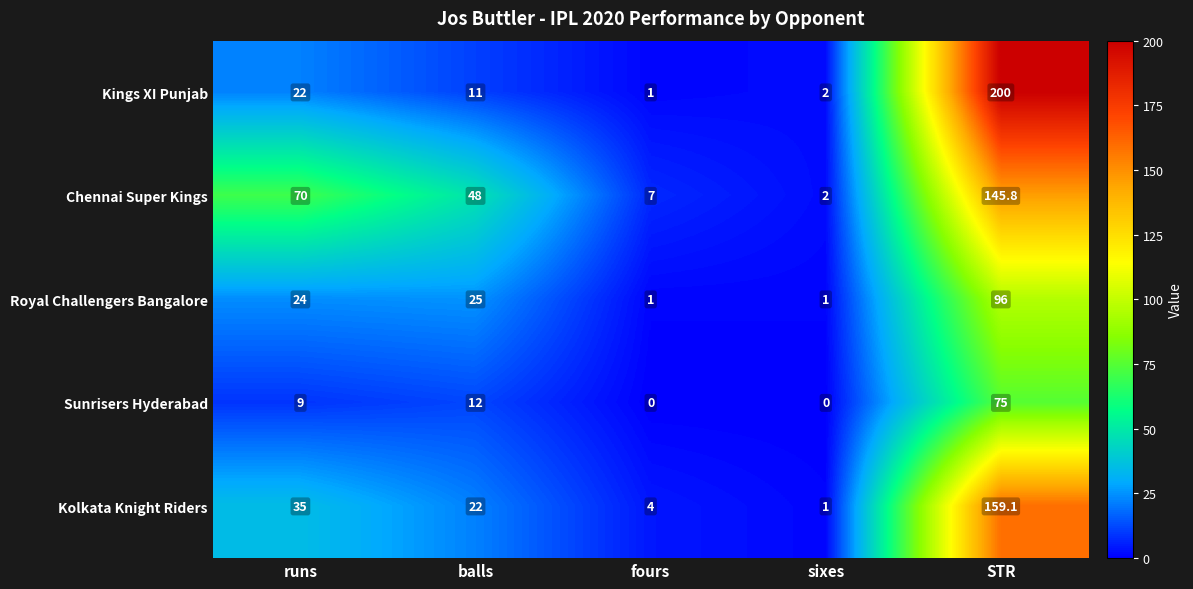

What is the difference between the maximum and minimum values in the Sunrisers Hyderabad series?

75.0